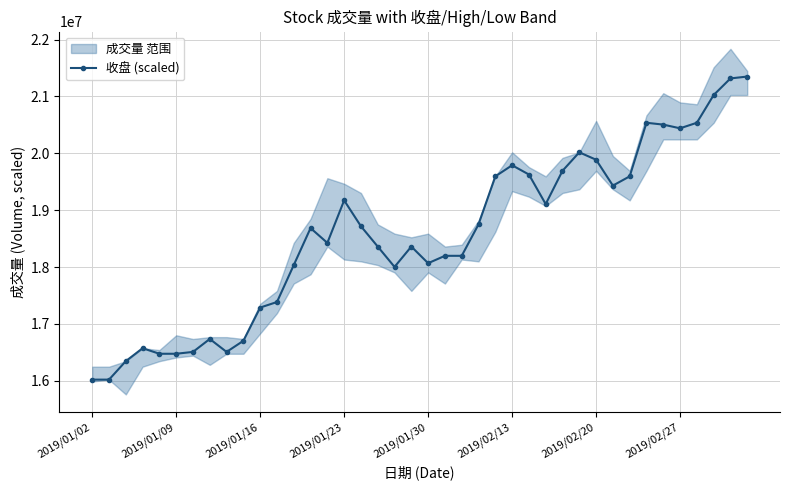

How many points are lower than both their immediate neighbors (excluding endpoints)?

7